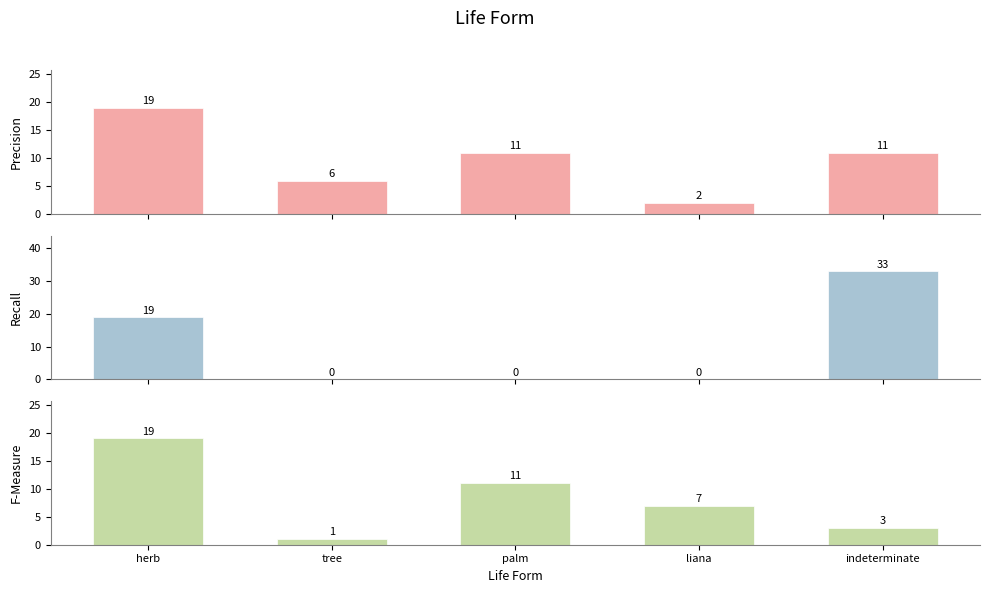

How many distinct data groups are displayed?

3